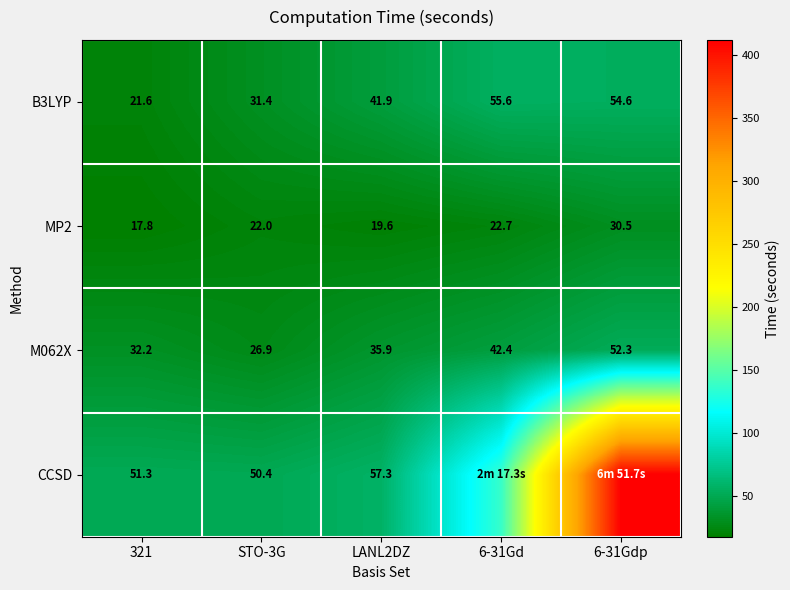

Read the B3LYP value at 6-31Gd.

55.6